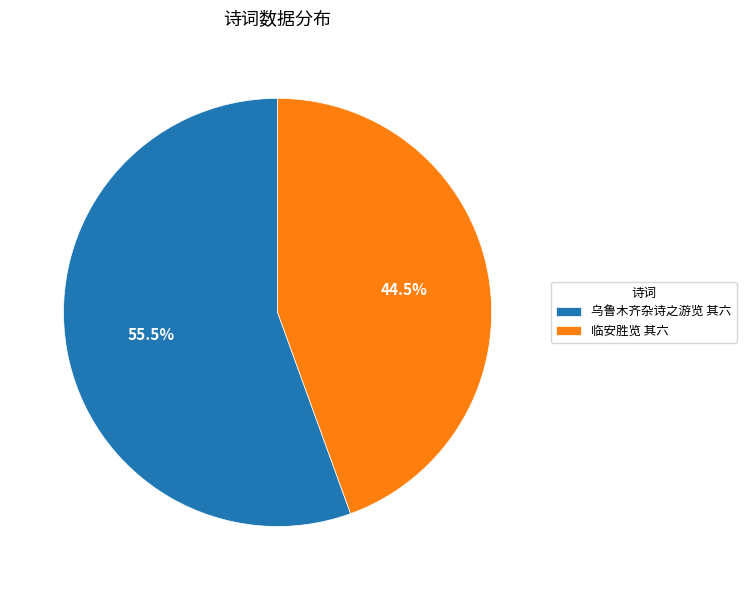

Approximately how many times larger is the value at 临安胜览 其六 compared to 乌鲁木齐杂诗之游览 其六?

0.8